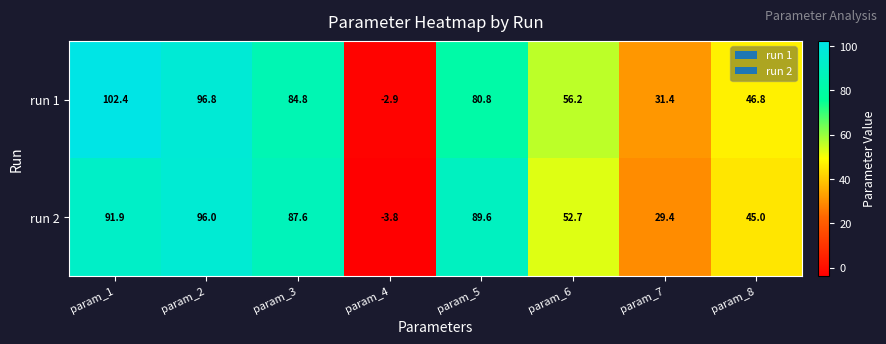

The value of run 2 at param_4 is -1.3. True or false?

False